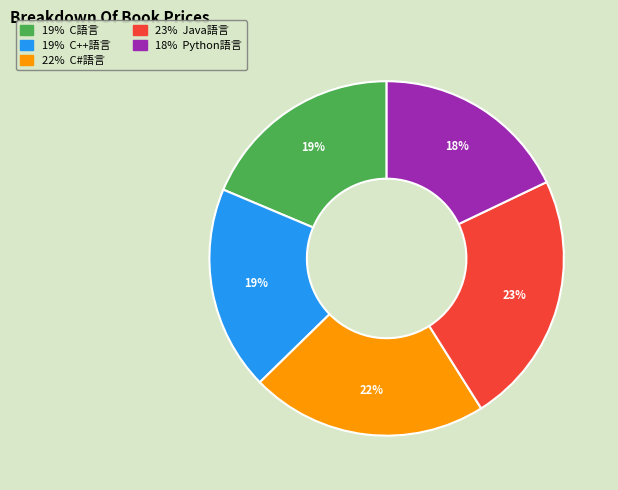

Does any single category account for the majority?

No